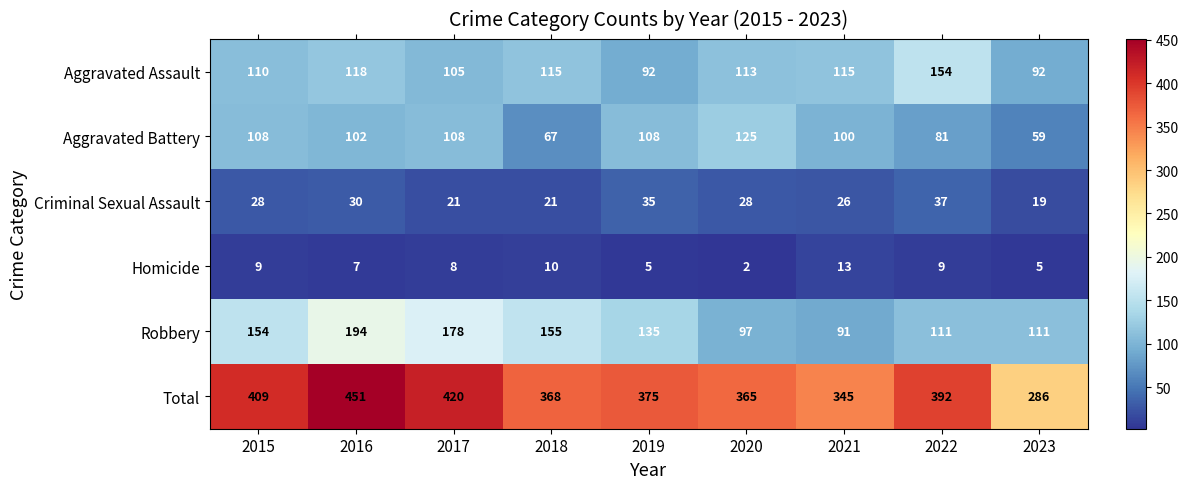

What is the difference between the highest and lowest values at 2016?

444